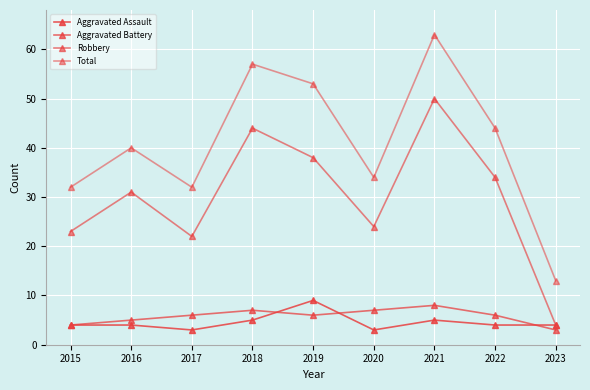

Reading left to right, extract all data points from this chart.

Aggravated Assault: 4	4	3	5	9	3	5	4	4
Aggravated Battery: 4	5	6	7	6	7	8	6	3
Robbery: 23	31	22	44	38	24	50	34	4
Total: 32	40	32	57	53	34	63	44	13